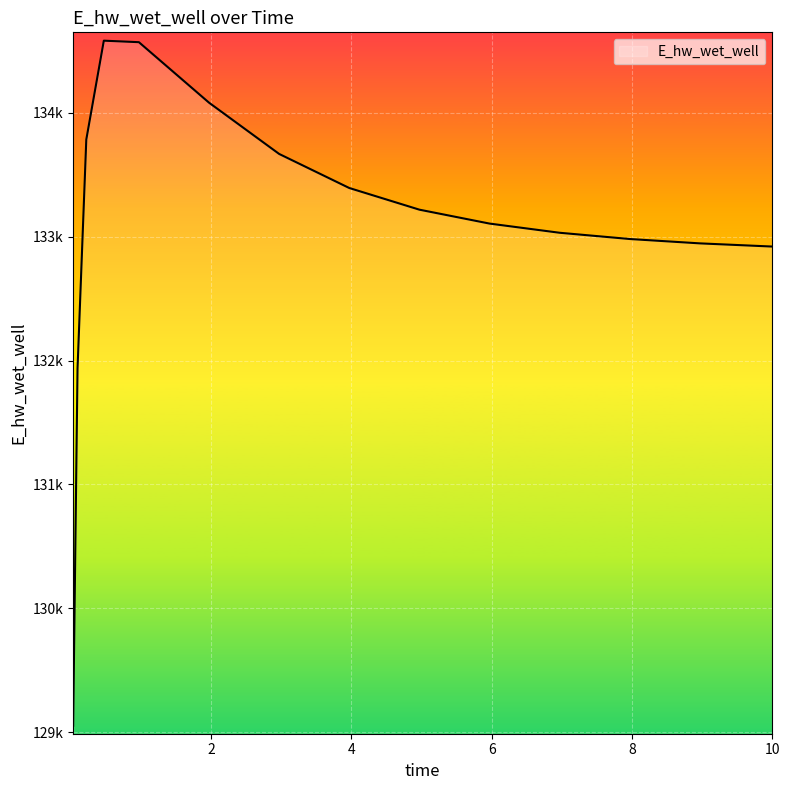

What is the greatest value displayed?

134581.9